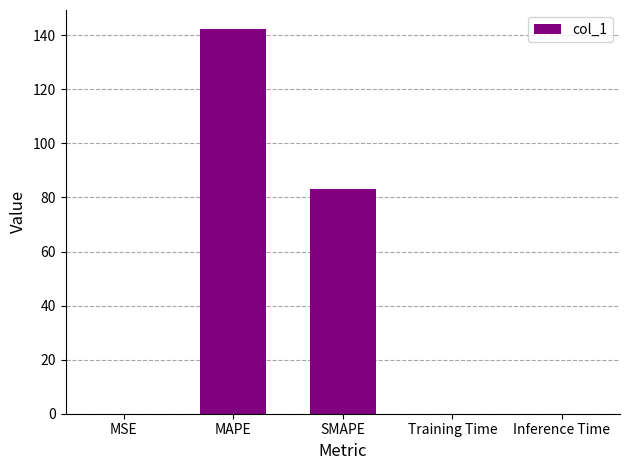

True or false: the data shows 0.0 at MSE.

True